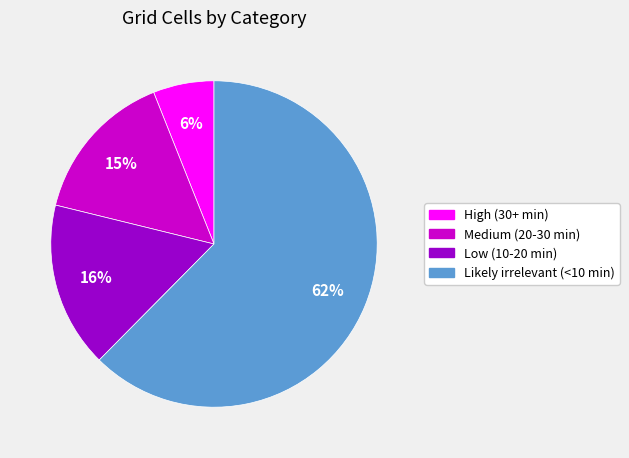

How many slices are in this pie chart?

4